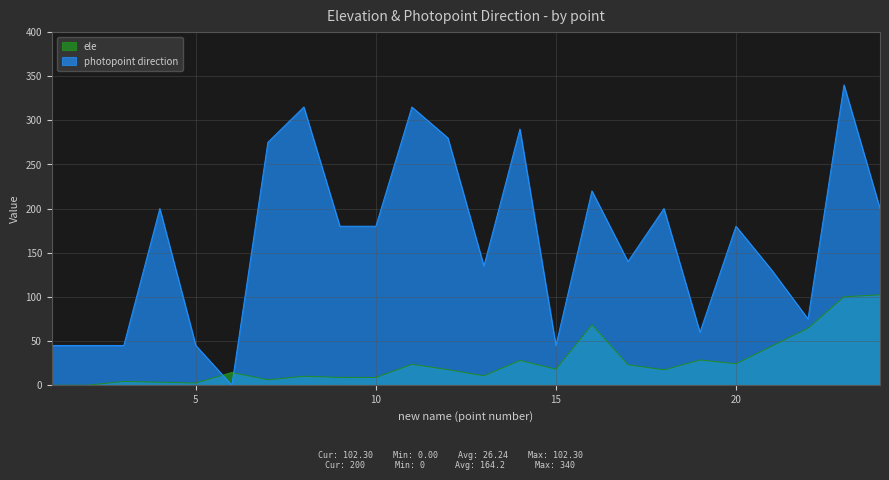

How many times do ele and photopoint direction cross each other?

2